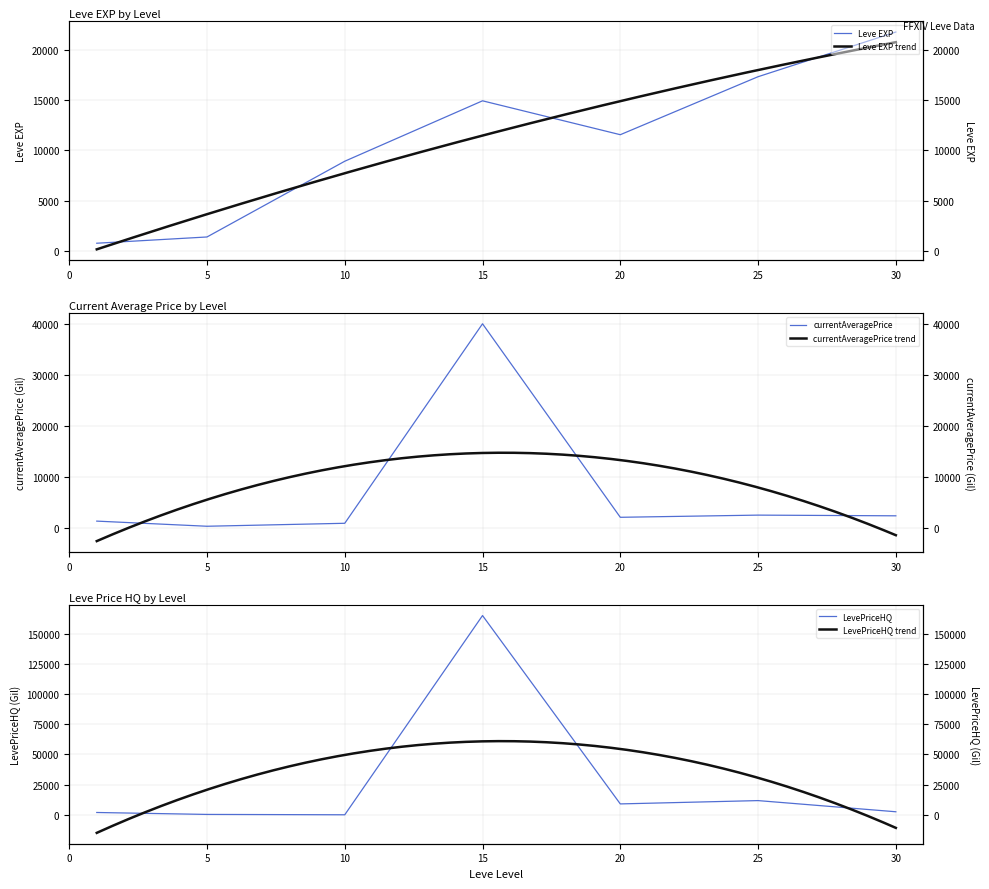

Which series ends up on top after the final intersection of Leve EXP and currentAveragePrice?

Leve EXP